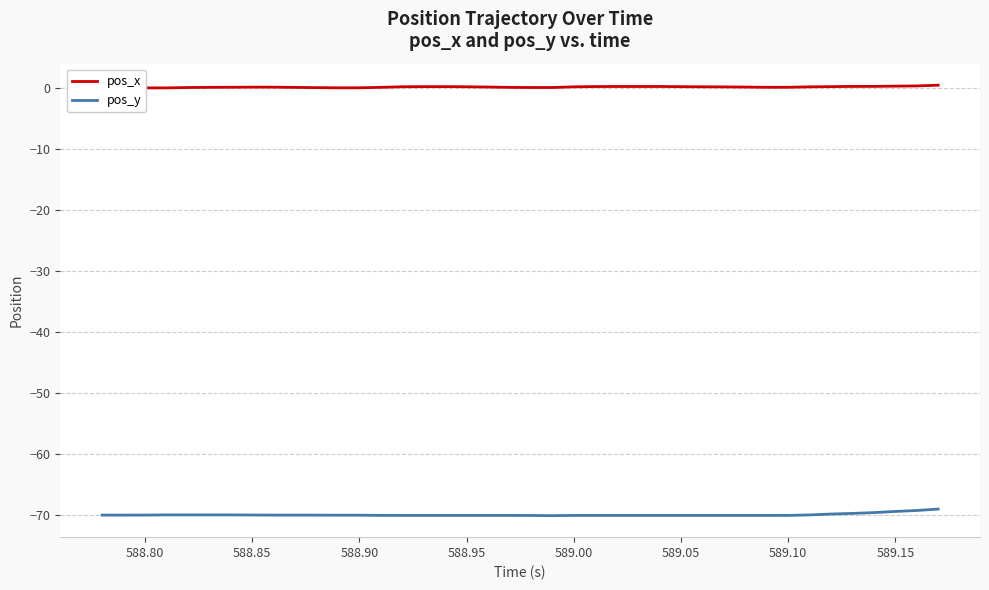

The pos_y series shows -70.1 at 589.00. True or false?

True